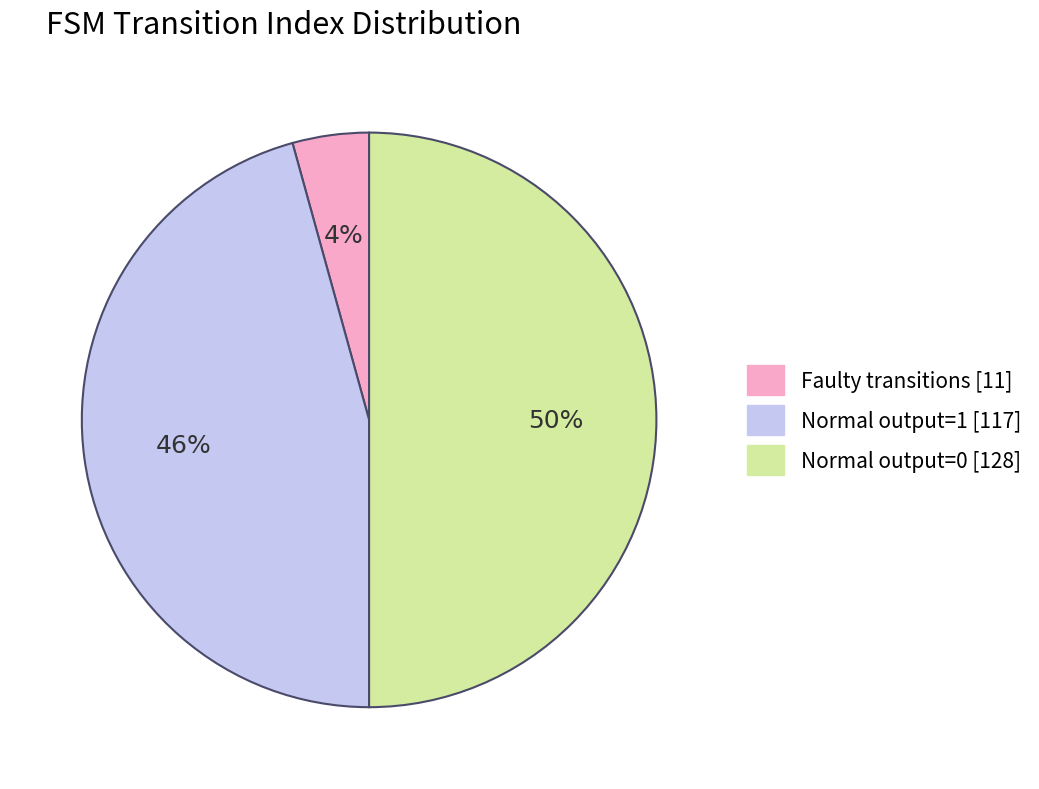

To the nearest percent, what is the difference between the largest and smallest slice percentages?

46%